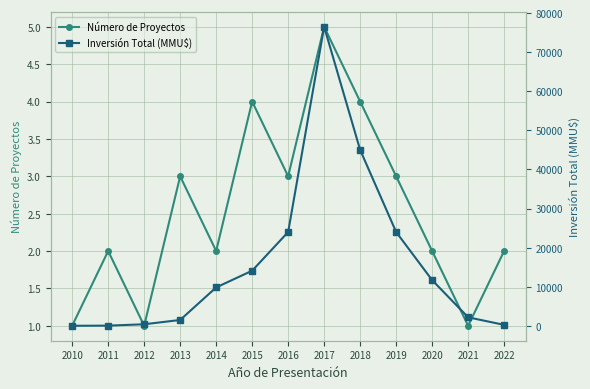

In Número de Proyectos, how many points are higher than both neighbors (excluding endpoints)?

4